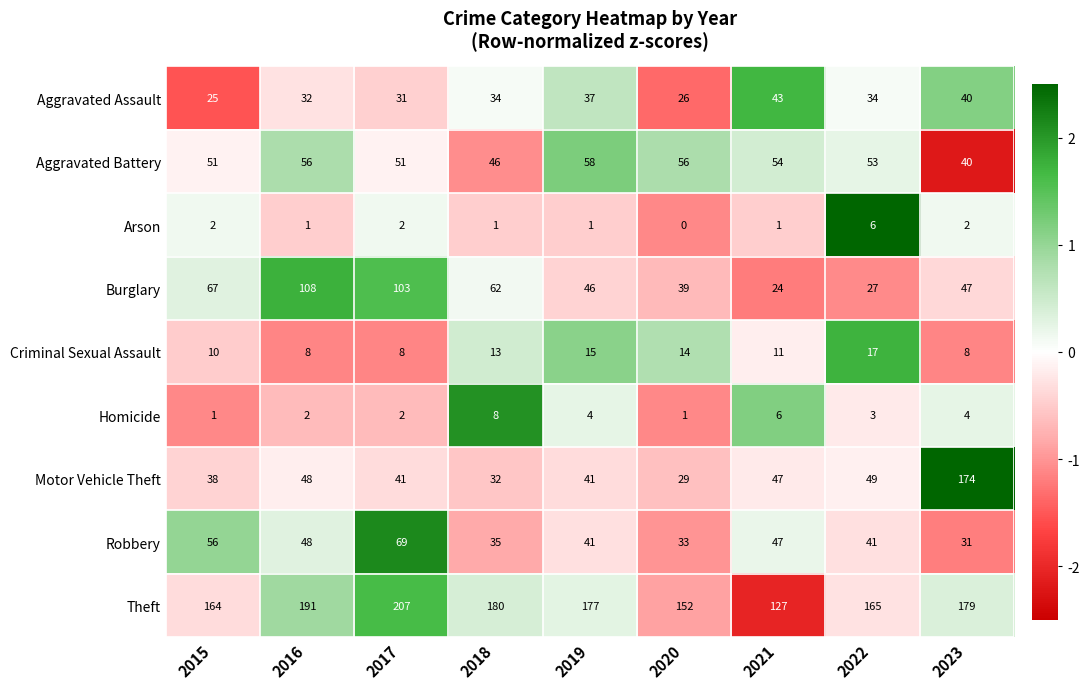

Where does the Arson series first go above 1?

2015